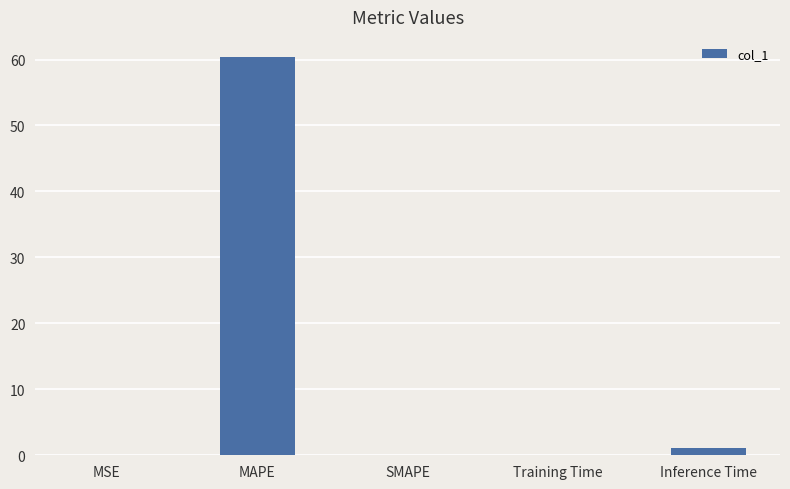

What is the sum of all values?

61.6